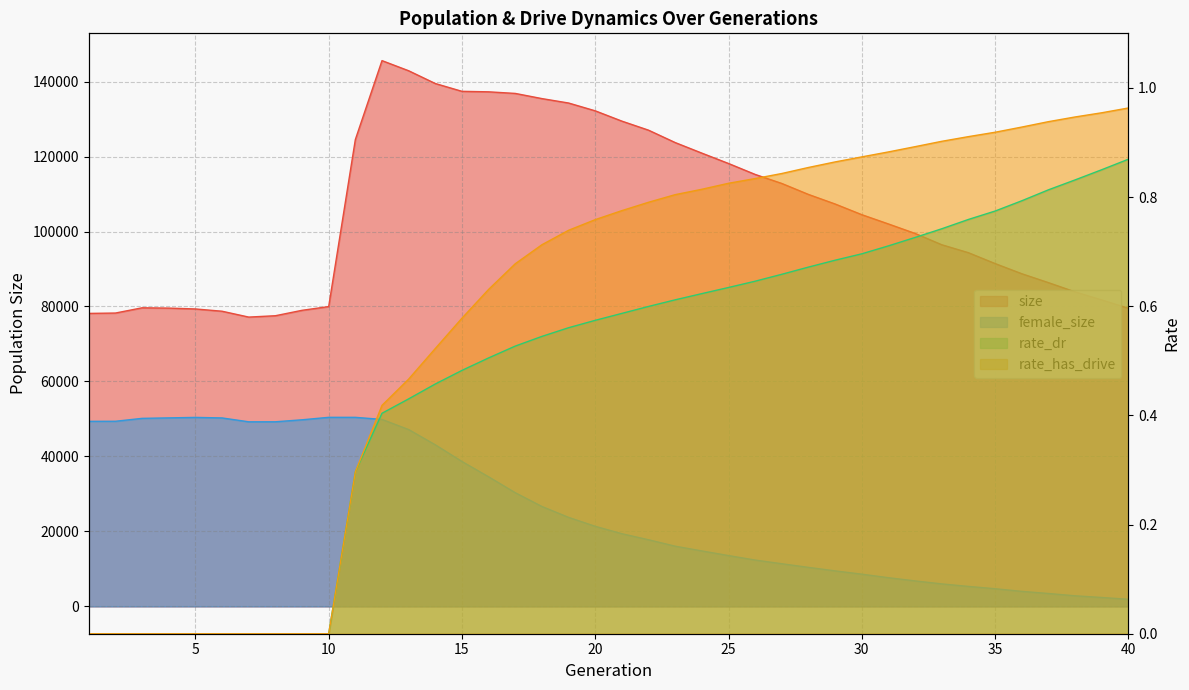

Reading left to right, list all the values displayed in this chart.

size: 1=78158.0	2=78253.0	3=79652.0	4=79570.0	5=79345.0	6=78738.0	7=77177.0	8=77537.0	9=78981.0	10=79977.0	11=124523.0	12=145580.0	13=142879.0	14=139471.0	15=137391.0	16=137259.0	17=136832.0	18=135452.0	19=134273.0	20=132189.0	21=129441.0	22=127027.0	23=123724.0	24=120906.0	25=118142.0	26=115224.0	27=112815.0	28=109889.0	29=107336.0	30=104492.0	31=102013.0	32=99484.0	33=96469.0	34=94348.0	35=91452.0	36=88744.0	37=86368.0	38=83900.0	39=81744.0	40=79534.0
female_size: 1=49371.0	2=49387.0	3=50164.0	4=50291.0	5=50420.0	6=50278.0	7=49245.0	8=49251.0	9=49782.0	10=50439.0	11=50437.0	12=49880.0	13=47181.0	14=43112.0	15=38661.0	16=34575.0	17=30329.0	18=26662.0	19=23758.0	20=21372.0	21=19397.0	22=17787.0	23=16070.0	24=14808.0	25=13569.0	26=12374.0	27=11389.0	28=10421.0	29=9487.0	30=8608.0	31=7666.0	32=6813.0	33=6016.0	34=5344.0	35=4729.0	36=4023.0	37=3457.0	38=2842.0	39=2393.0	40=1910.0
rate_dr: 1=0.0	2=0.0	3=0.0	4=0.0	5=0.0	6=0.0	7=0.0	8=0.0	9=0.0	10=0.0	11=0.3	12=0.4	13=0.4	14=0.5	15=0.5	16=0.5	17=0.5	18=0.5	19=0.6	20=0.6	21=0.6	22=0.6	23=0.6	24=0.6	25=0.6	26=0.6	27=0.7	28=0.7	29=0.7	30=0.7	31=0.7	32=0.7	33=0.7	34=0.8	35=0.8	36=0.8	37=0.8	38=0.8	39=0.9	40=0.9
rate_has_drive: 1=0.0	2=0.0	3=0.0	4=0.0	5=0.0	6=0.0	7=0.0	8=0.0	9=0.0	10=0.0	11=0.3	12=0.4	13=0.5	14=0.5	15=0.6	16=0.6	17=0.7	18=0.7	19=0.7	20=0.8	21=0.8	22=0.8	23=0.8	24=0.8	25=0.8	26=0.8	27=0.8	28=0.9	29=0.9	30=0.9	31=0.9	32=0.9	33=0.9	34=0.9	35=0.9	36=0.9	37=0.9	38=0.9	39=1.0	40=1.0